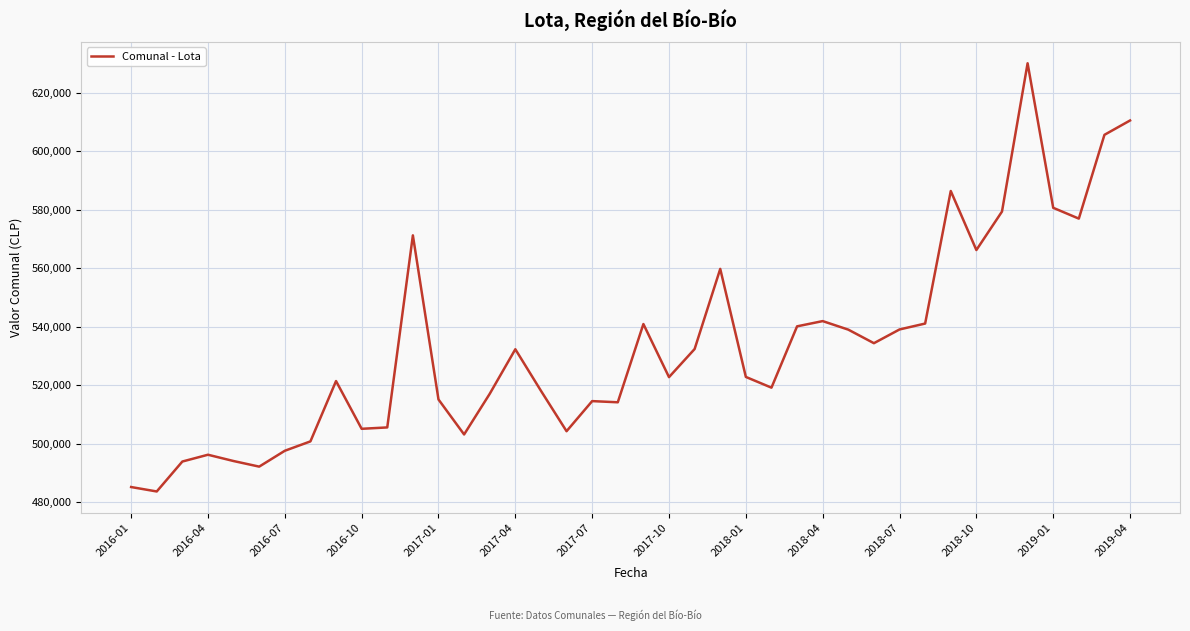

What is the sum of all values?

21334059